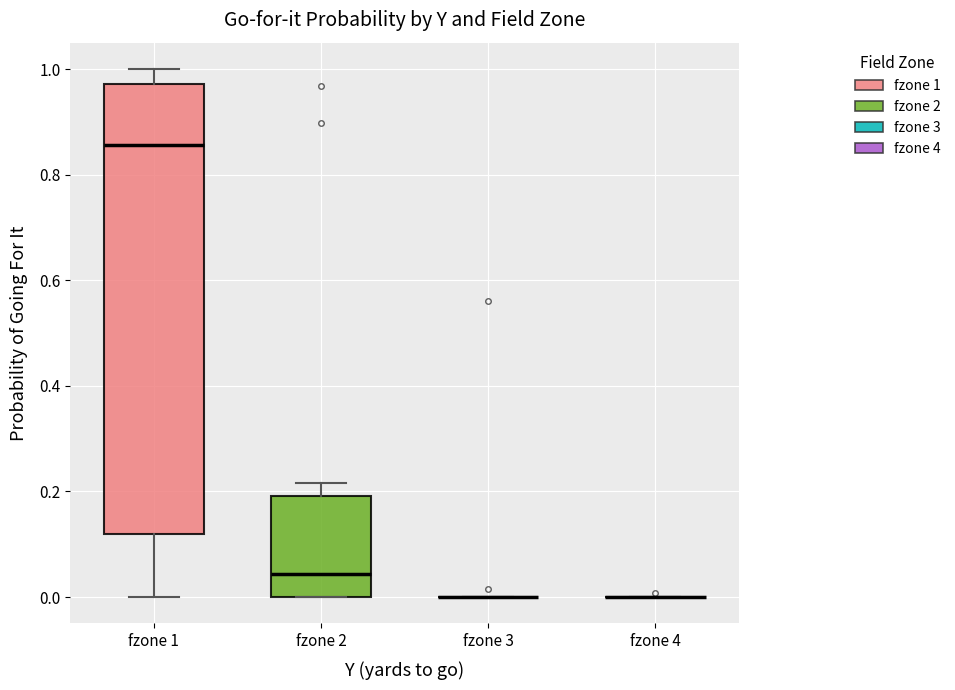

Reading left to right, transcribe this box plot: for each box, give where its median line is, the range the box spans, and where its two whiskers end, as read against the y-axis. The values are not printed on the chart, so give them approximately, as read against the axis.

fzone 1: median 0.86, box 0.12 to 0.98, whiskers 0.00 to 1.00
fzone 2: median 0.04, box 0.00 to 0.20, whiskers 0.00 to 0.22
fzone 3: box collapsed to a line at 0.00, whiskers 0.00 to 0.00
fzone 4: box collapsed to a line at 0.00, whiskers 0.00 to 0.00